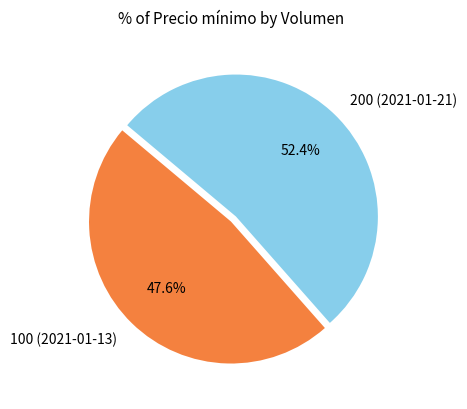

To the nearest percent, what is the average slice percentage?

50%